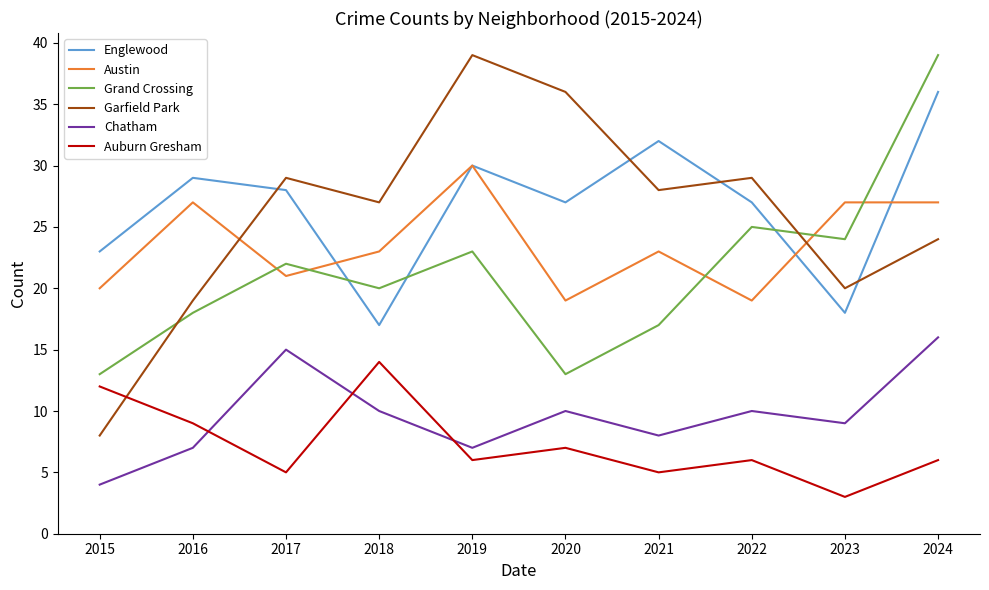

Which series ends up on top after the final intersection of Garfield Park and Englewood?

Englewood